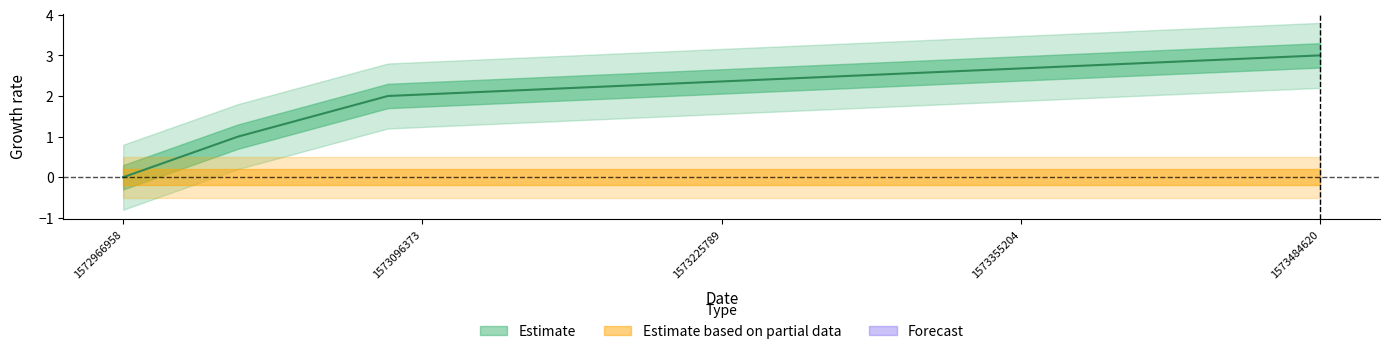

Count the values in the range 1 to 3.

3